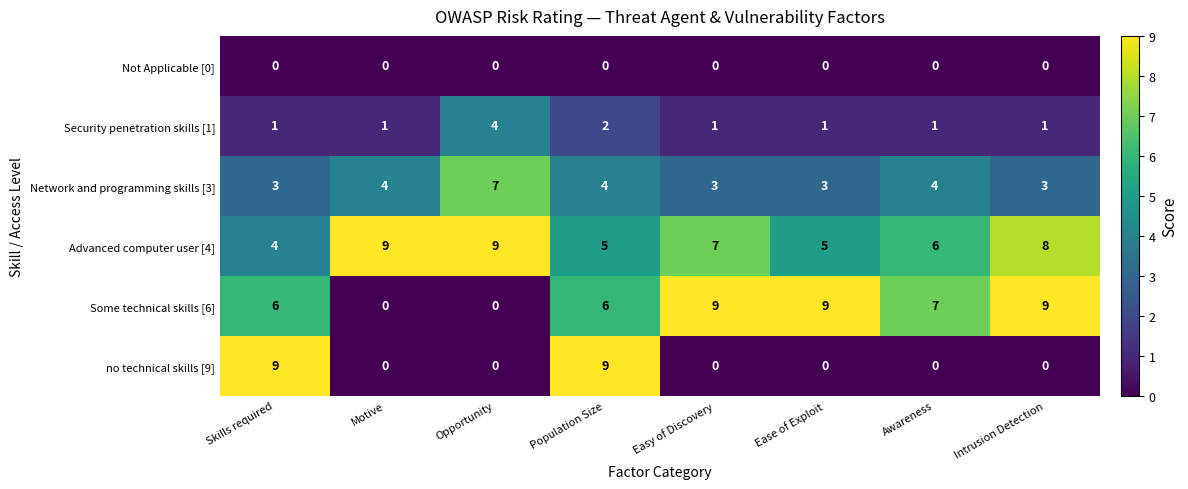

The no technical skills [9] series shows 13 at Skills required. True or false?

False